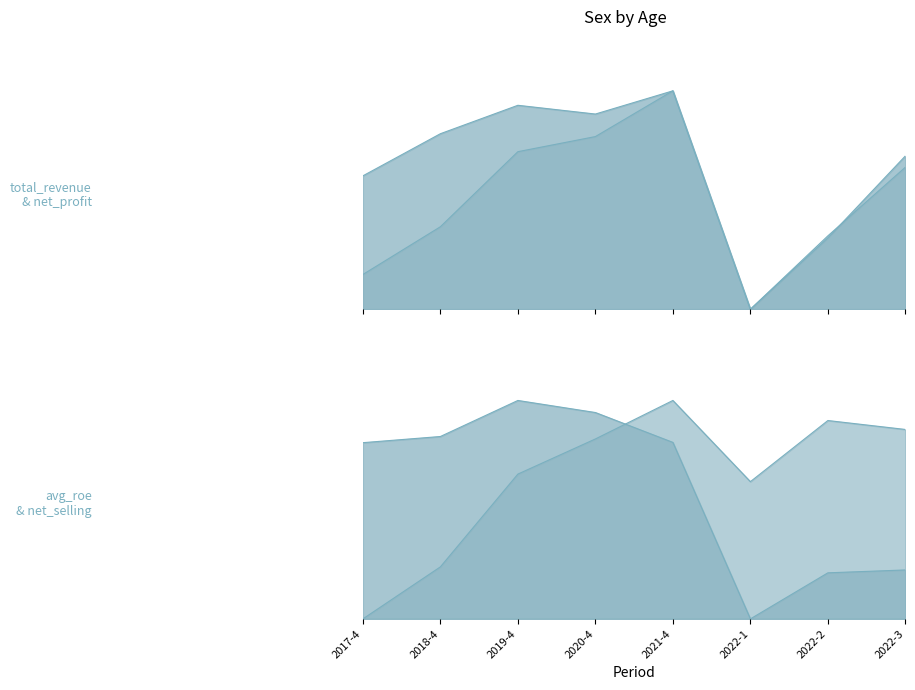

Is it true that total_revenue equals 0.0 at 2022-1?

True